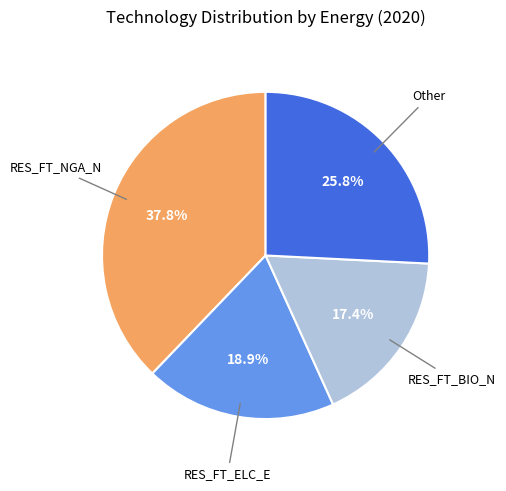

Does any single category account for the majority?

No